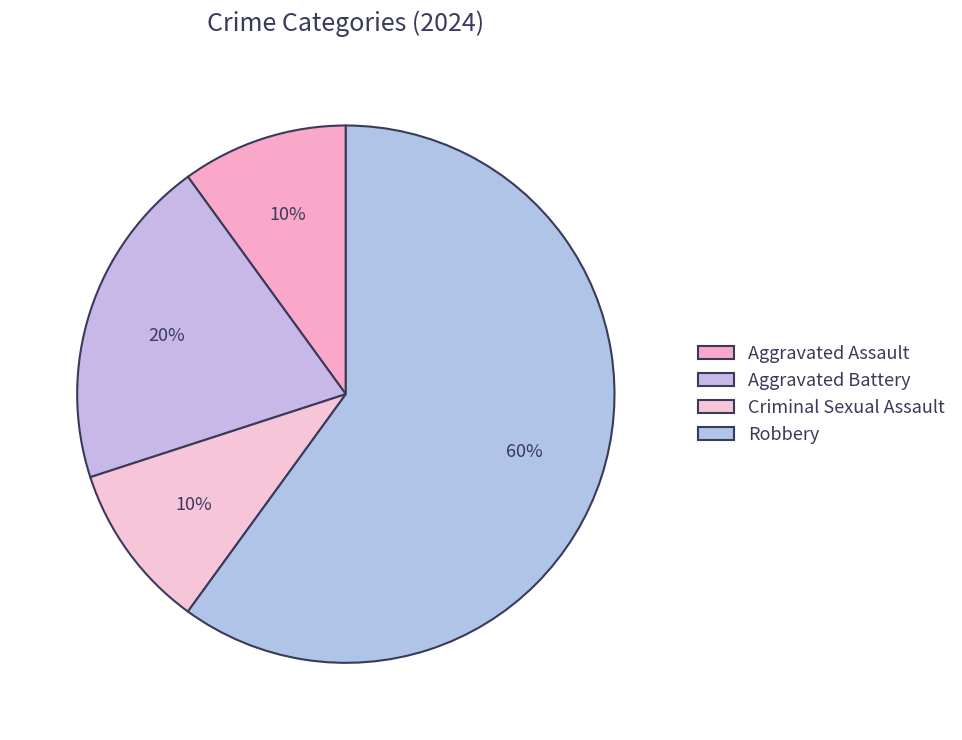

The Aggravated Assault slice represents 16% of the pie. True or false?

False